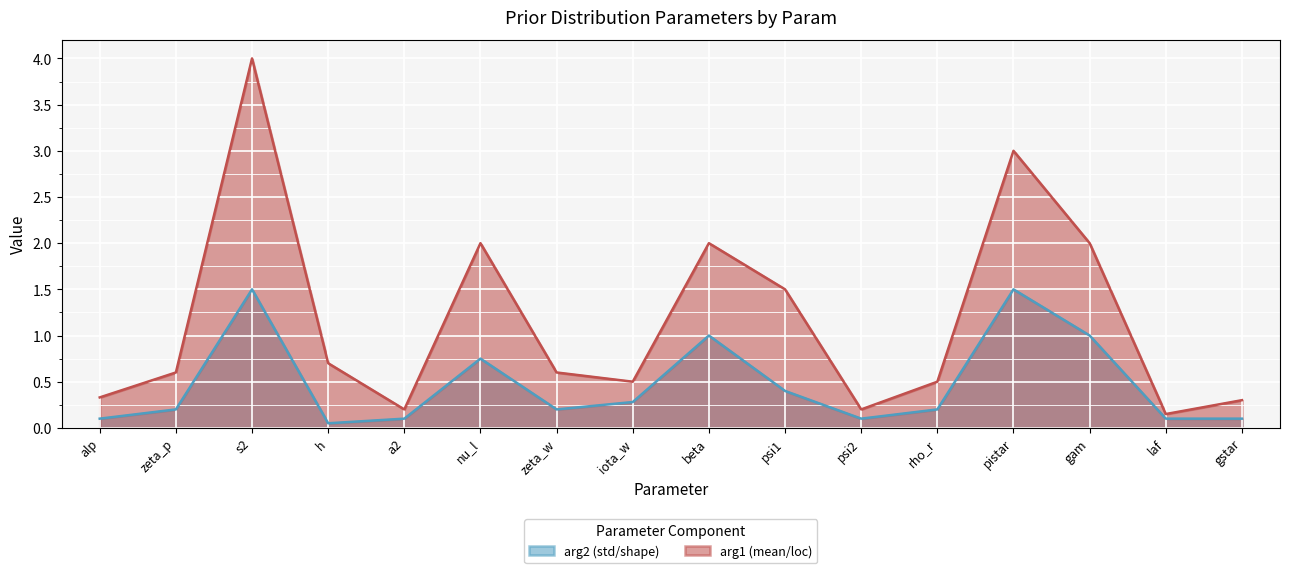

What is the greatest value displayed?

4.0